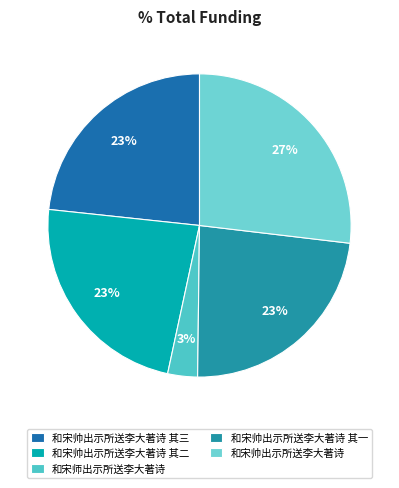

Which slice is the largest?

和宋帅出示所送李大著诗